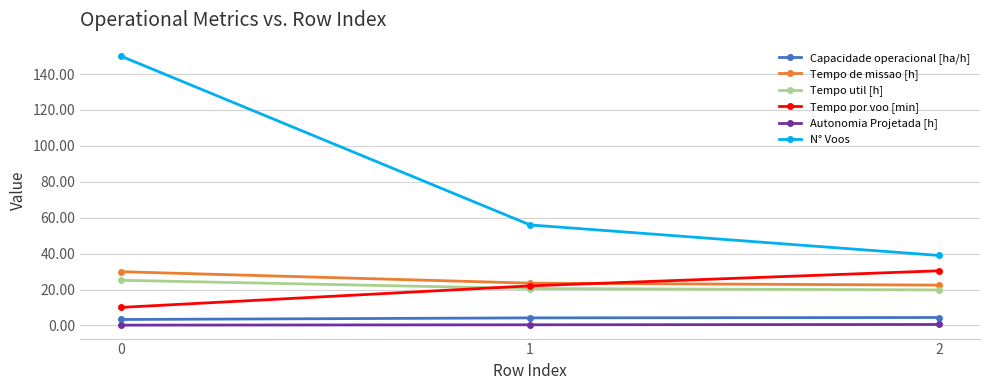

Is it true that Autonomia Projetada [h] equals 0.2 at 0?

True